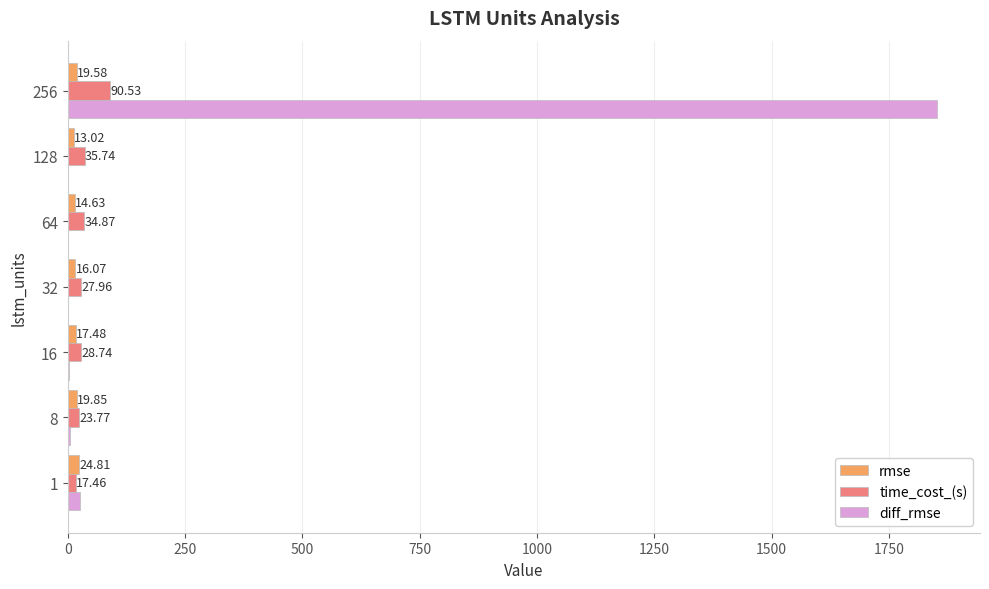

What is the sum of all diff_rmse values?

1887.5